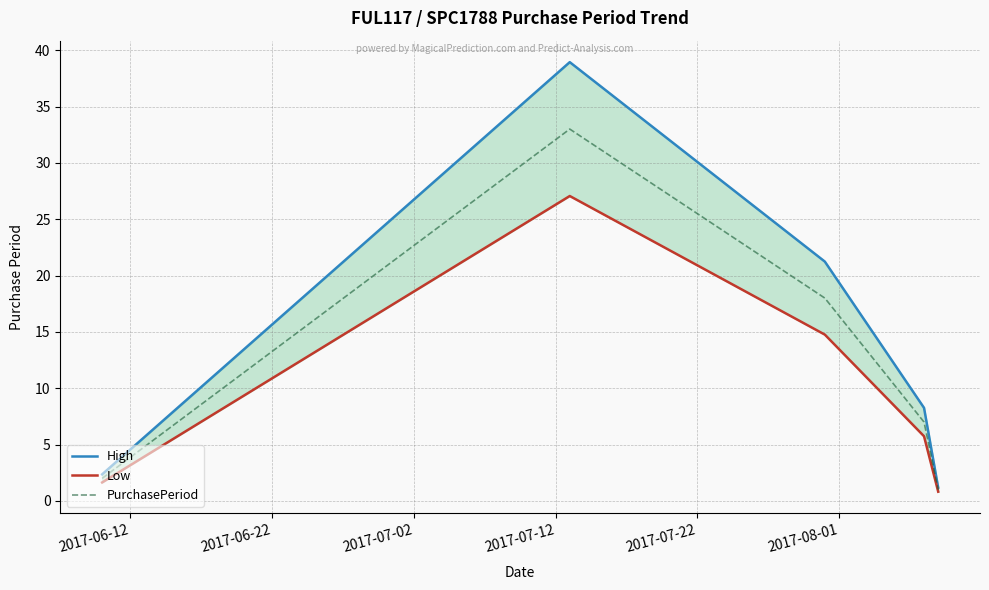

What is the sum of all High values?

72.0